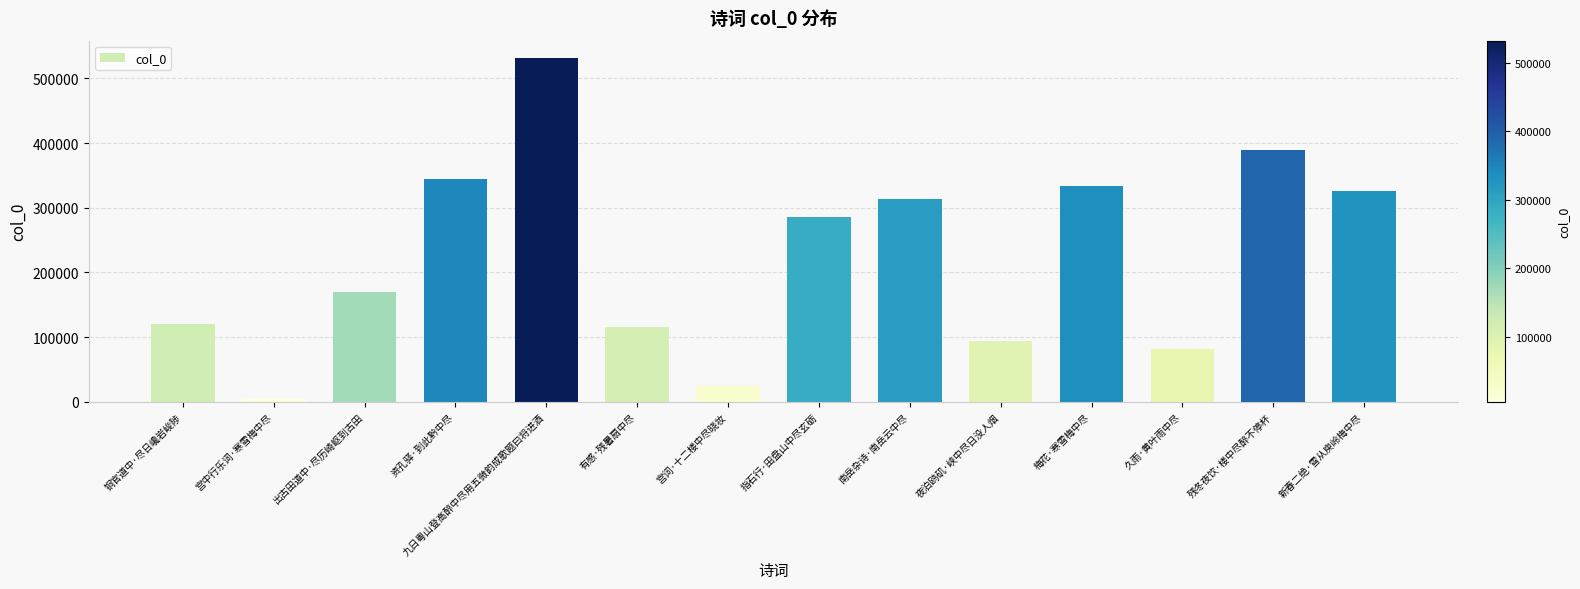

What is the change in value from 九日粤山登高醉中尽用五微韵成歌题曰将进酒 to 久雨·黄叶雨中尽?

-450953